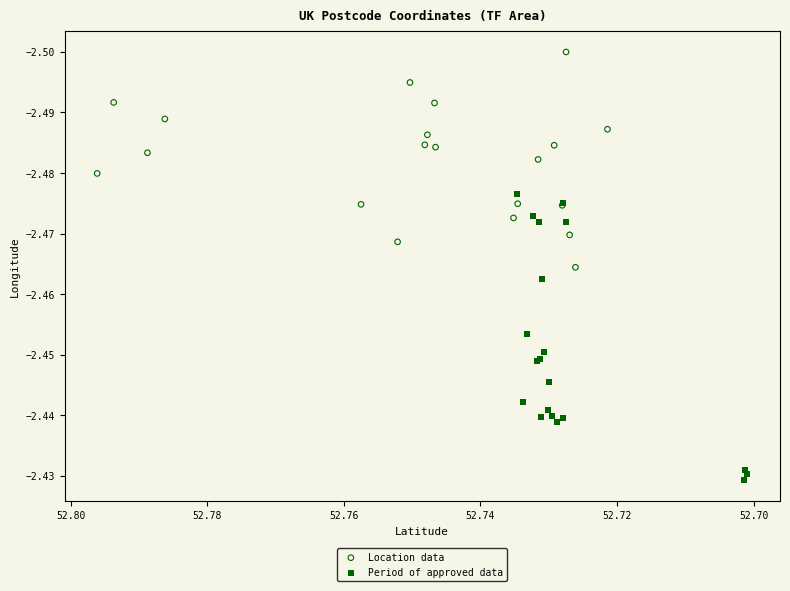

Which series has the widest spread of Y values?

Period of approved data